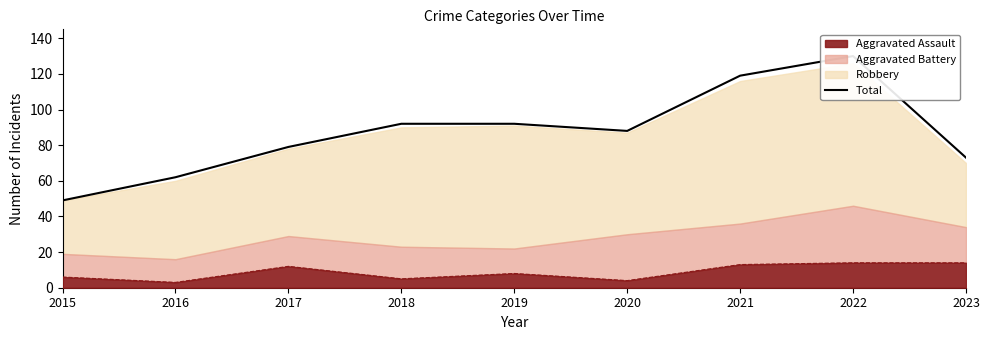

What is the sum of the values at 2021 and 2022?

249